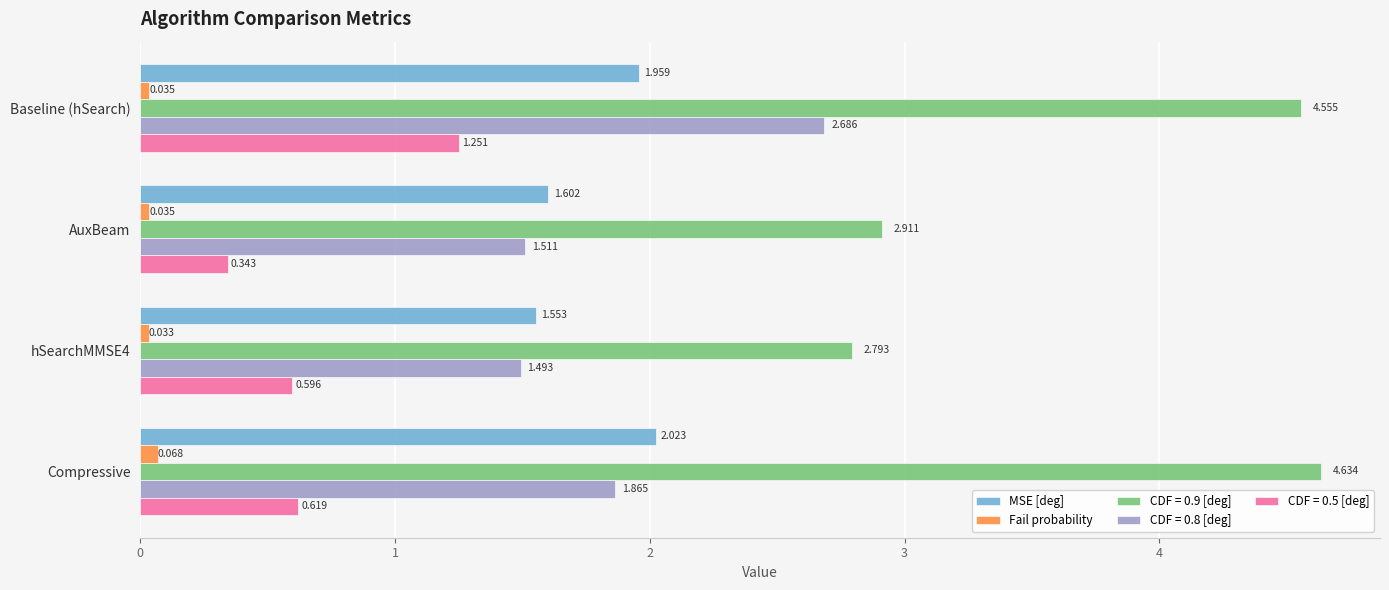

Which series has the largest total across all categories?

CDF = 0.9 [deg]